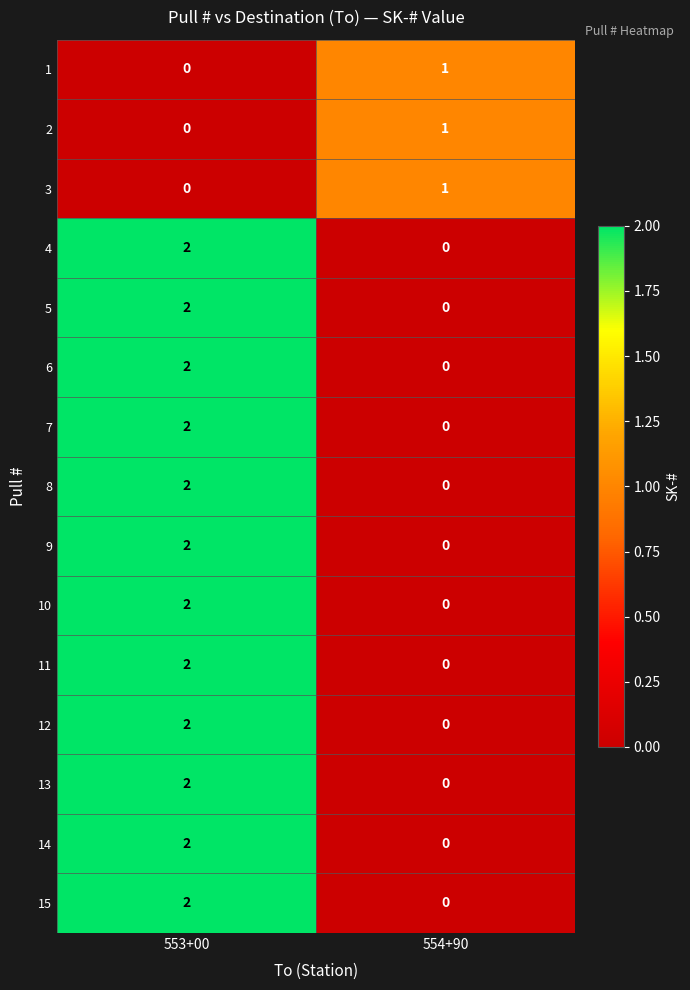

What is the total value across all series at 553+00?

24